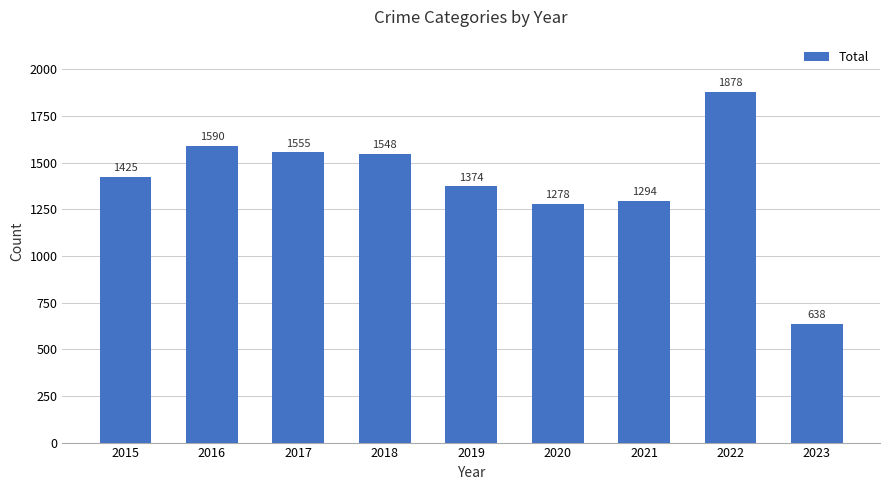

At which label is the value closest to 1258?

2020